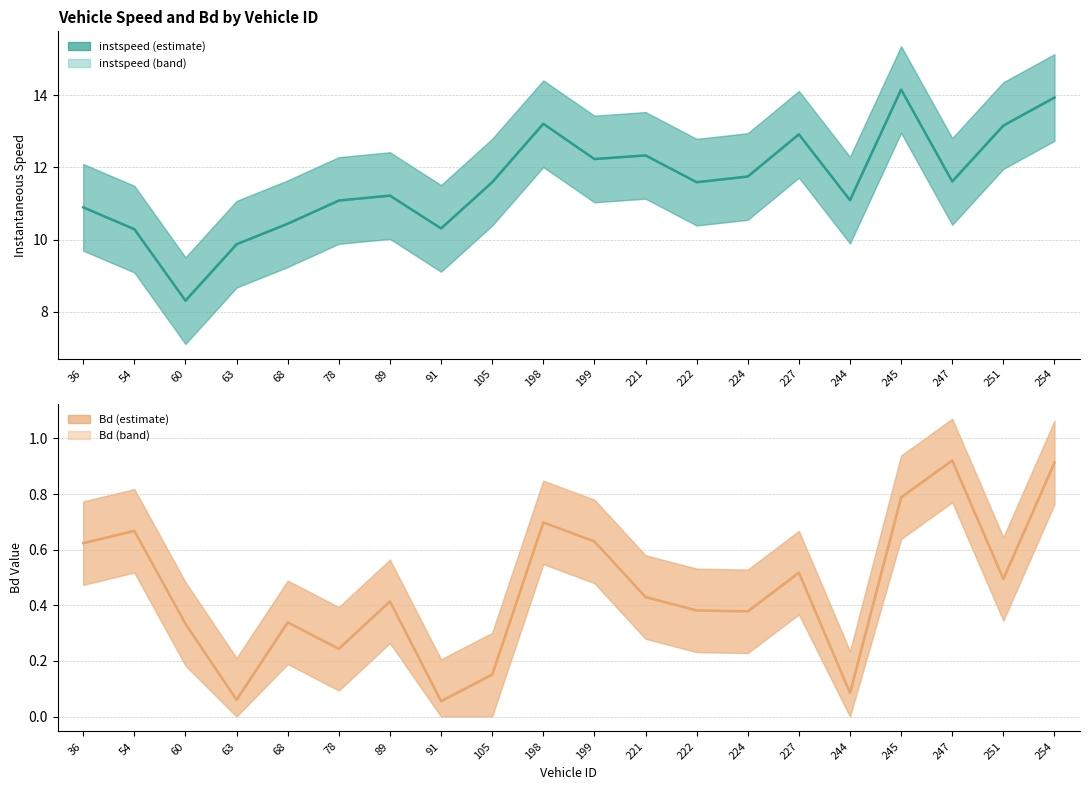

At which label does instspeed first exceed 11?

78